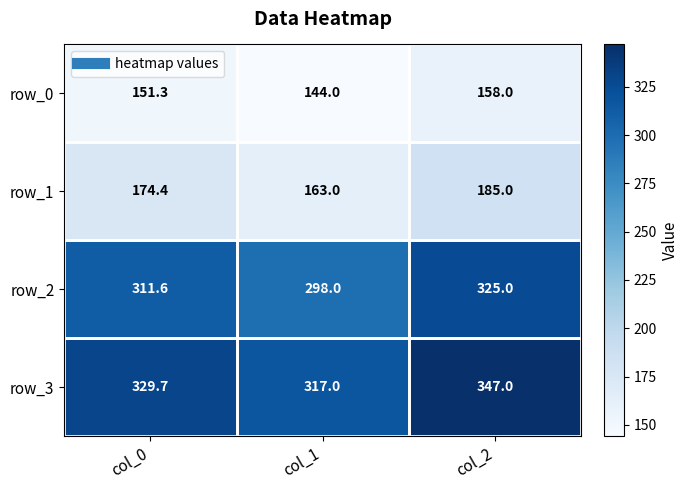

Is the value of row_0 at col_1 greater than the value of row_2 at col_0?

No